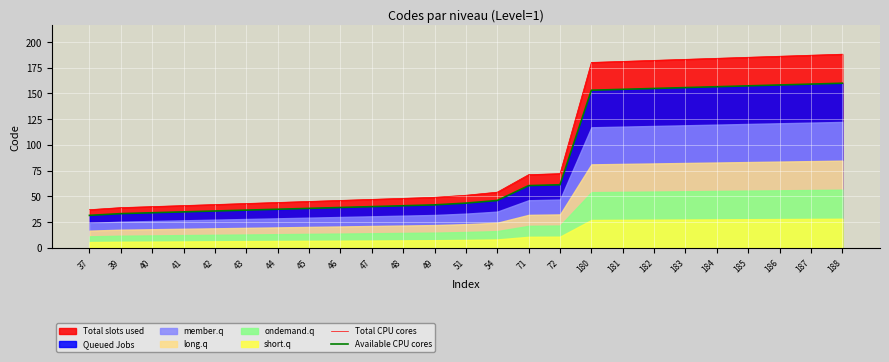

Is it true that Total CPU cores equals 185.0 at 185?

True